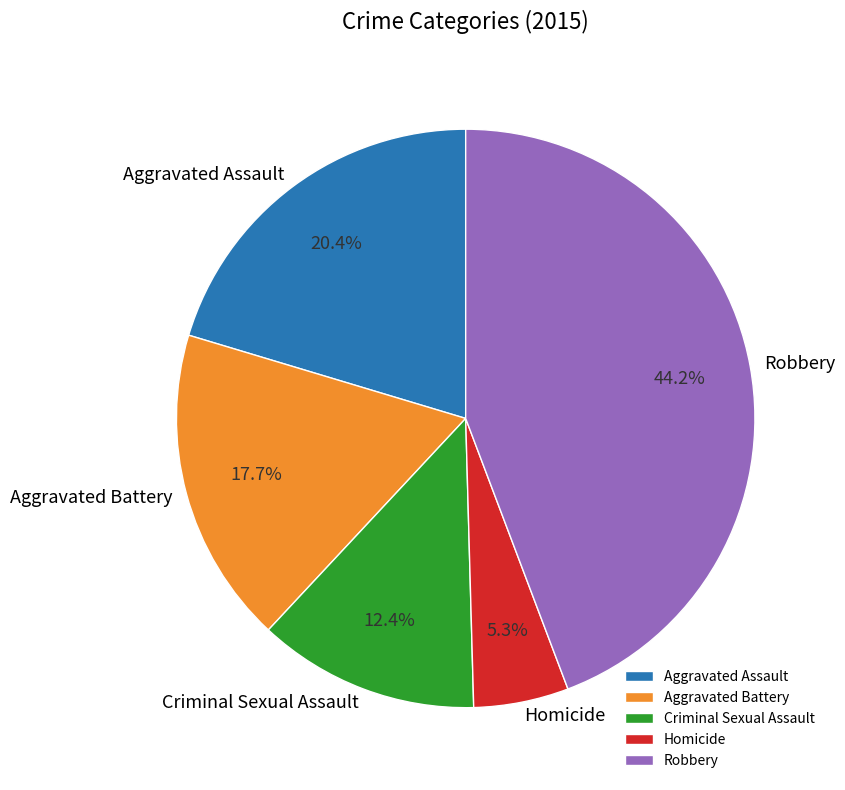

To the nearest percent, what is the average slice percentage?

20%